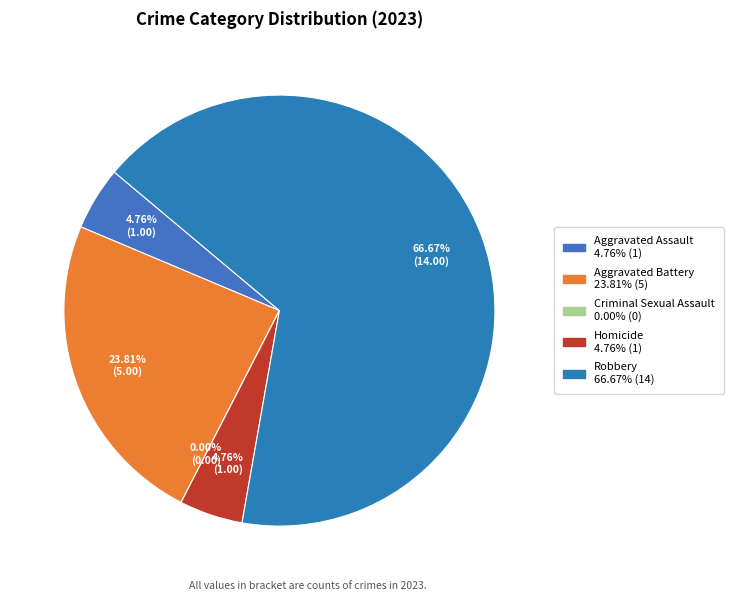

Which category has the smallest portion of the pie?

Criminal Sexual Assault